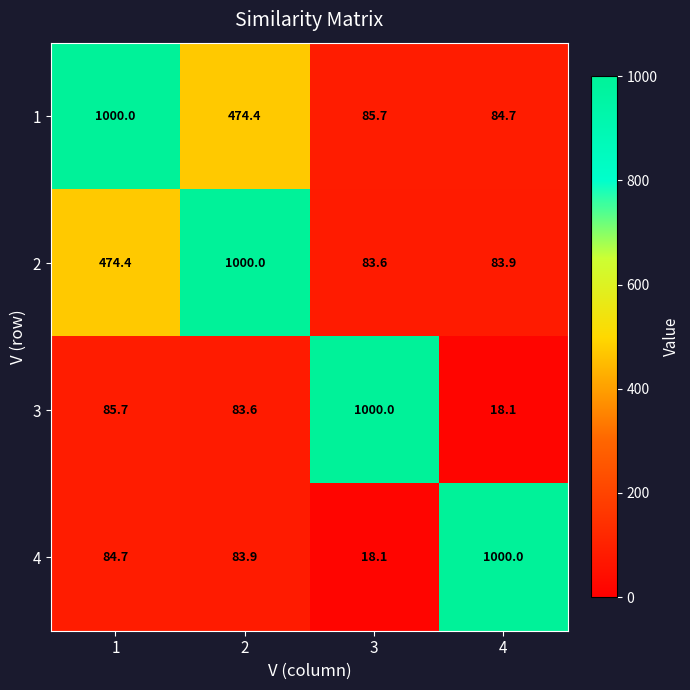

What is the spread (max minus min) of values at 1?

915.3